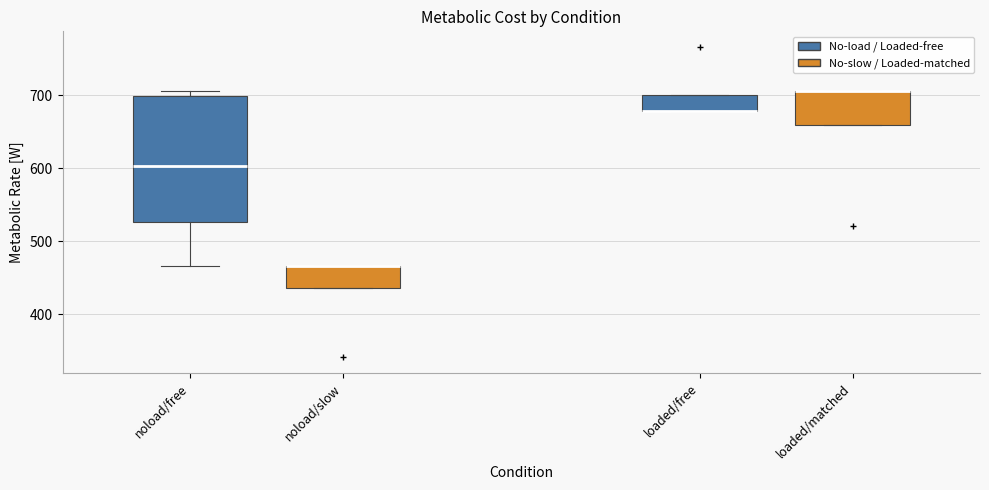

Which box is the tallest, from its lower edge to its upper edge?

noload/free